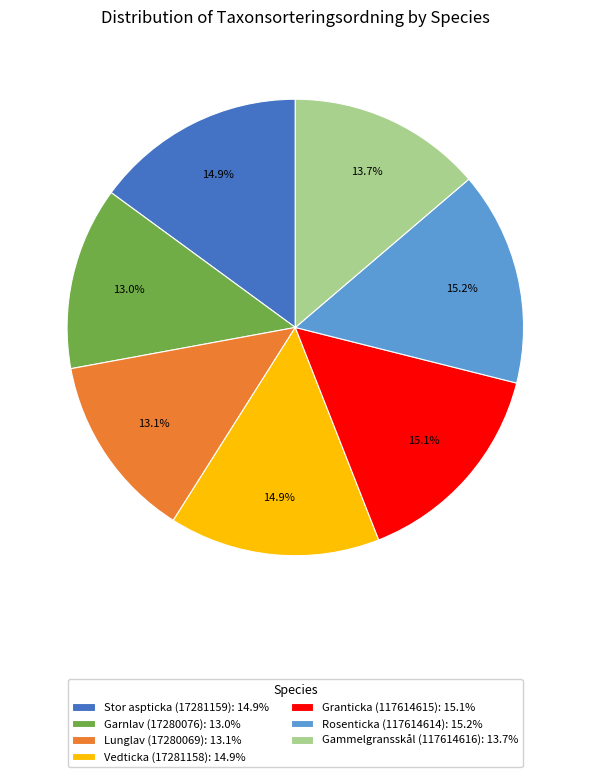

To the nearest percent, what is the combined percentage of Stor aspticka (17281159) and Rosenticka (117614614)?

30%